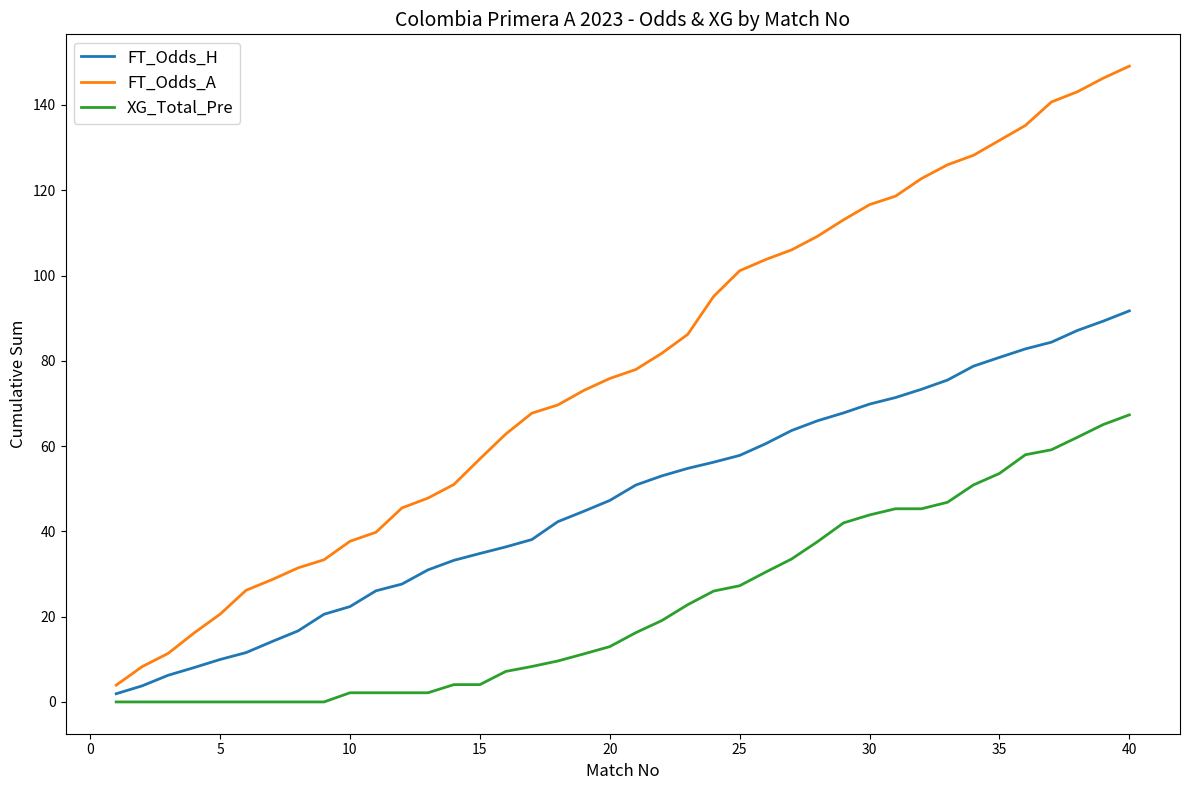

At how many categories does at least one series exceed 91?

17